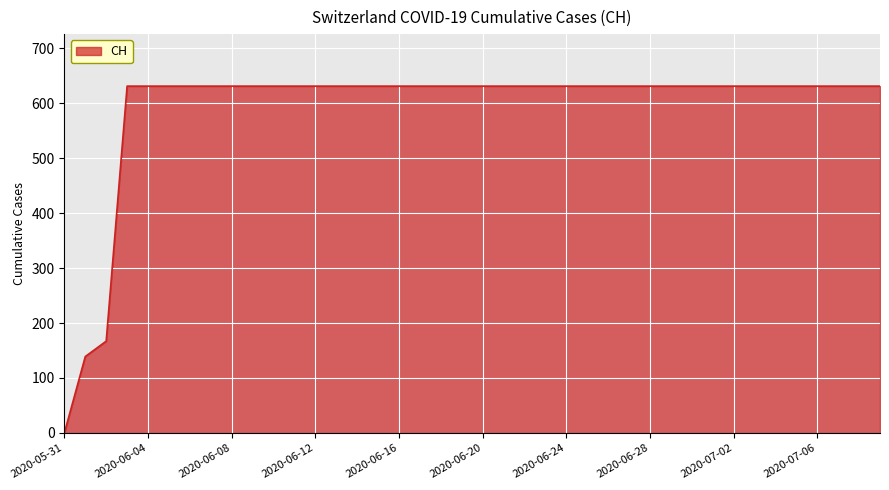

What is the greatest value displayed?

631